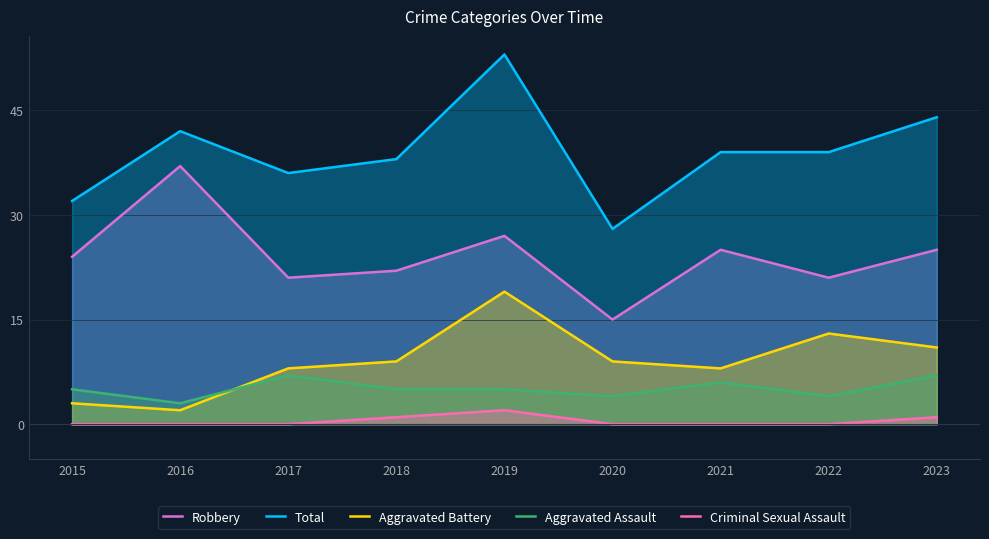

What is the difference between the Aggravated Assault values at 2021 and 2020?

2